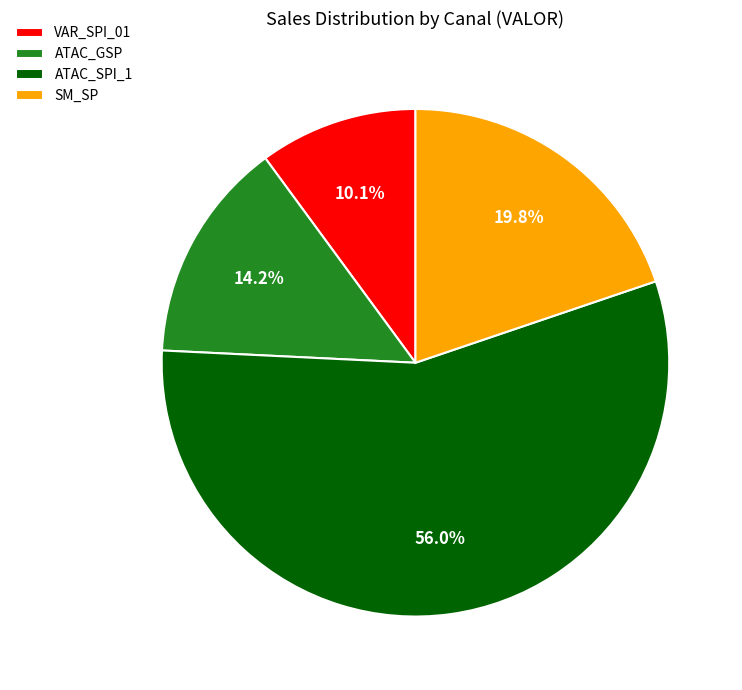

Rank the categories by value from highest to lowest.

ATAC_SPI_1, SM_SP, ATAC_GSP, VAR_SPI_01